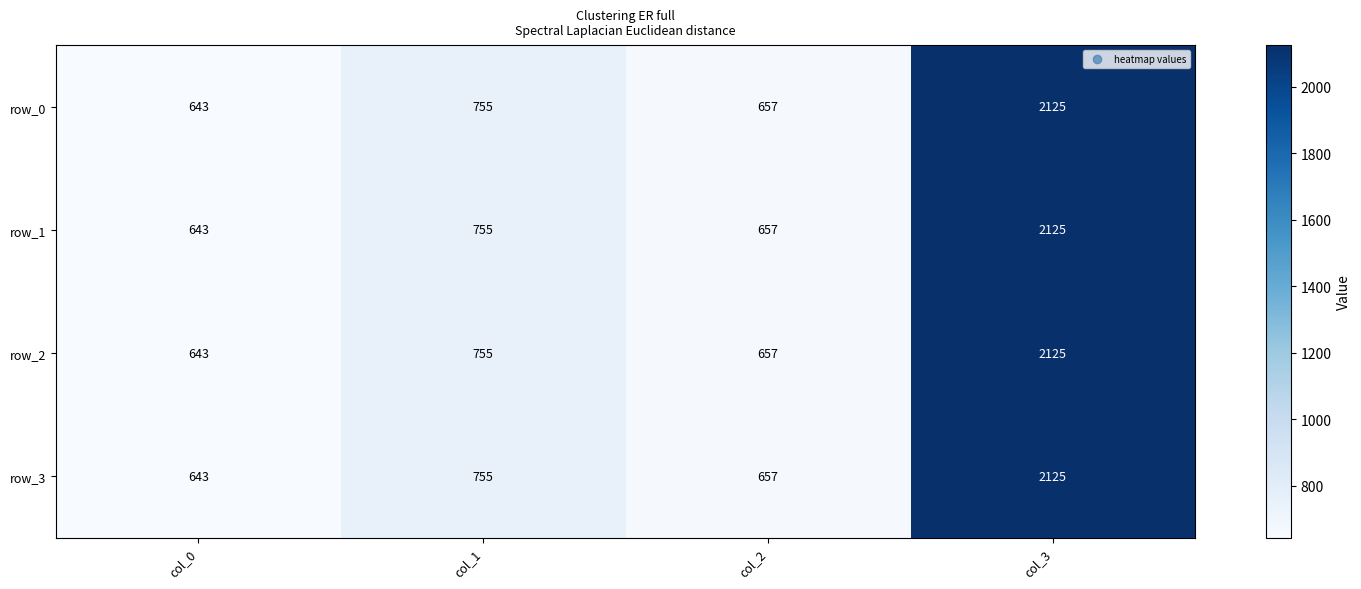

At which label is row_3 closest to 1384?

col_1